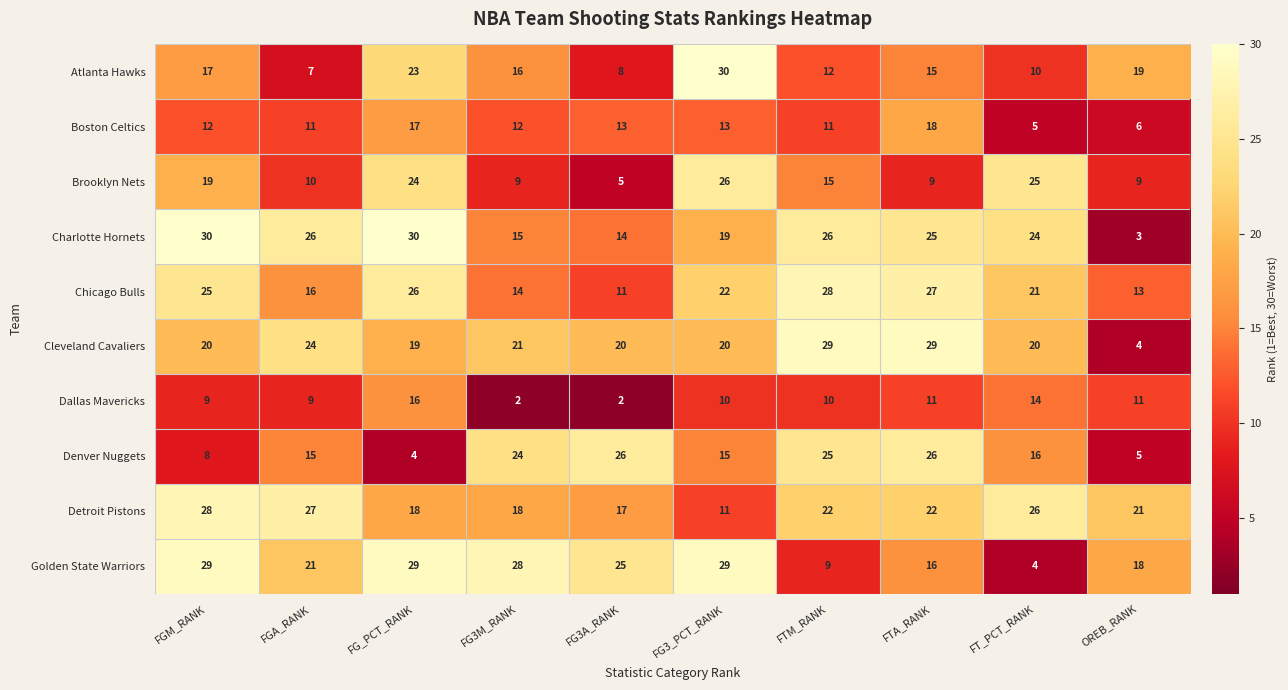

Which series has the largest total across all categories?

Charlotte Hornets